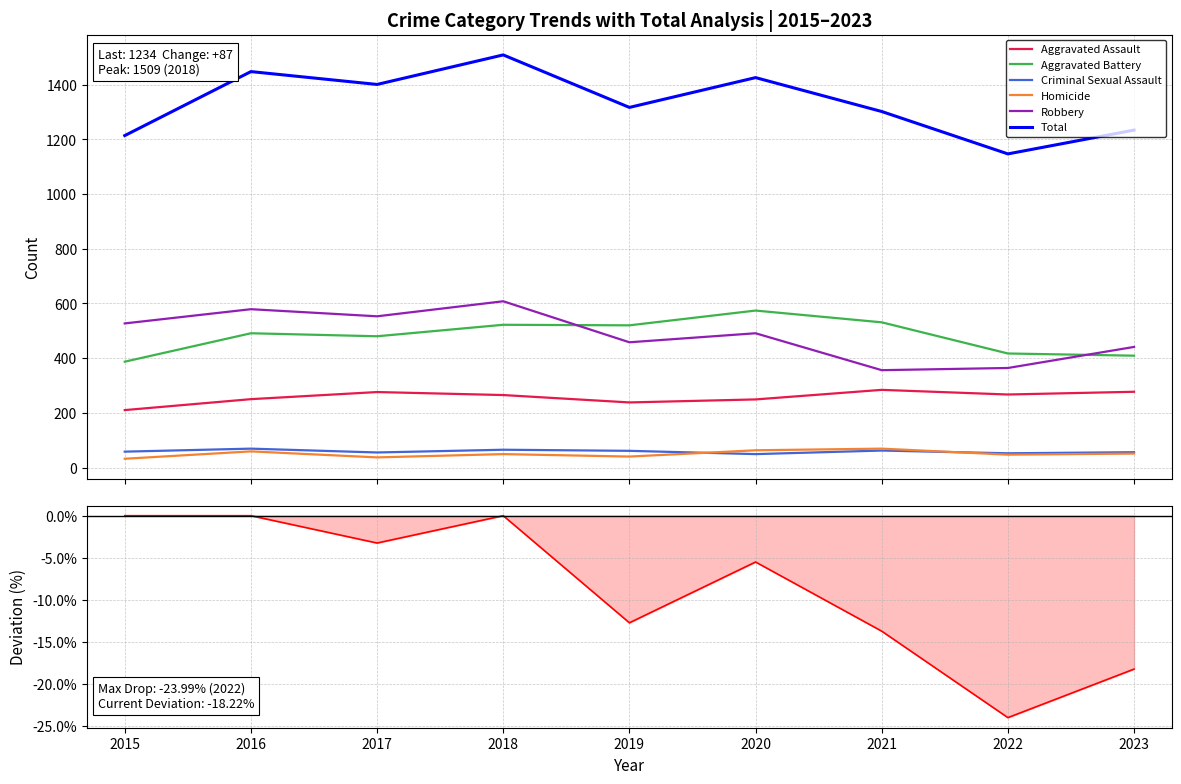

What is the total value across all series at 2022?

1147